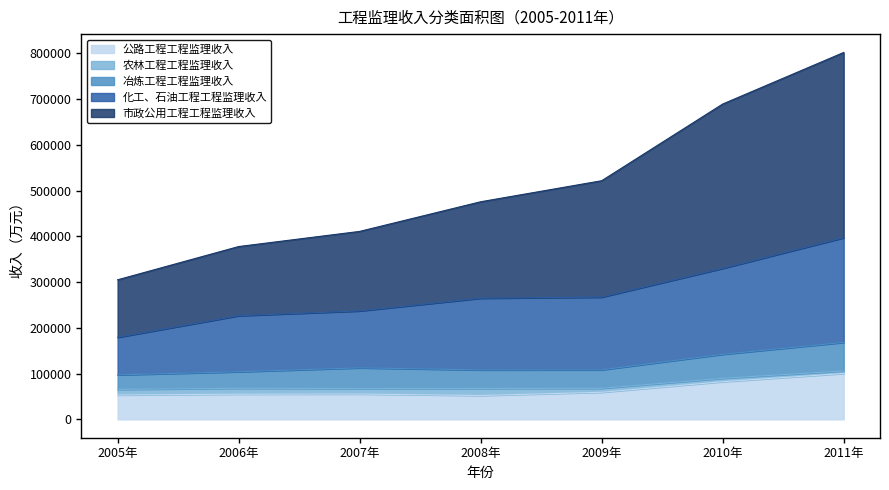

What is the minimum value for 公路工程工程监理收入?

52199.0